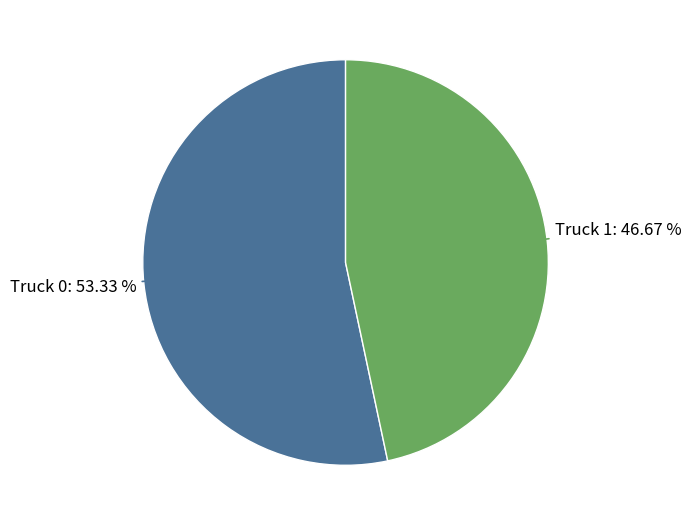

Does any single category account for the majority?

Yes